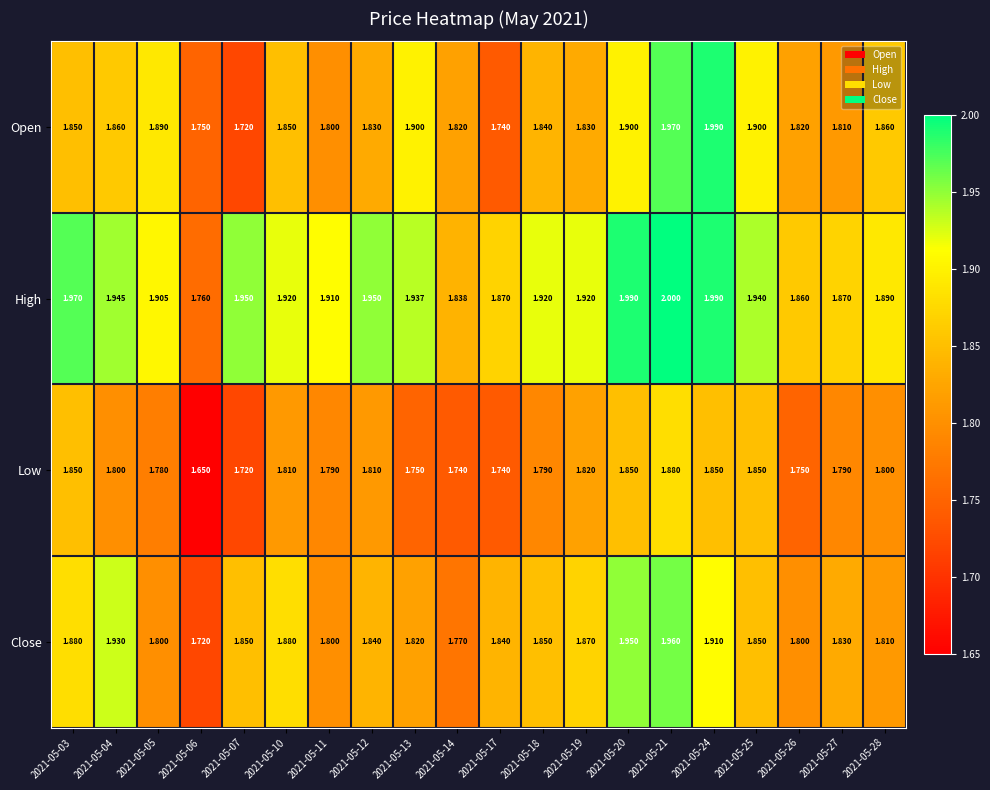

List the series in order of their peak value, highest first.

High, Open, Close, Low